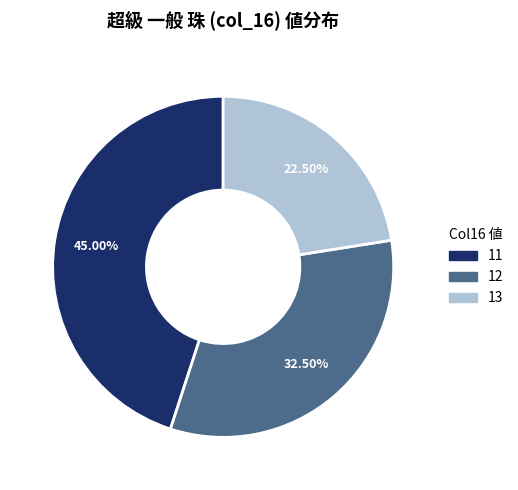

How many segments does this pie chart have?

3